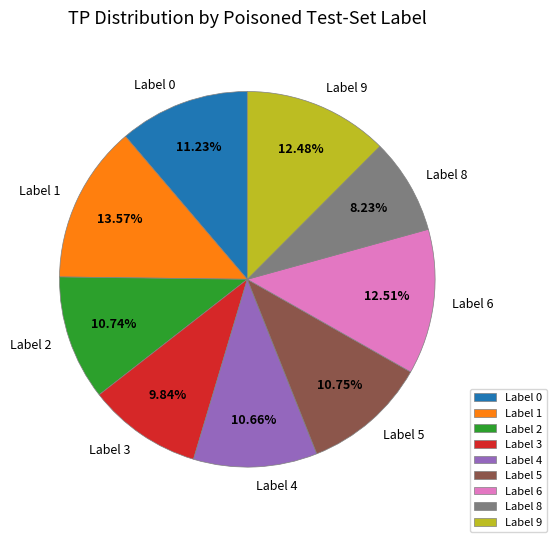

What is the ratio of the value at Label 3 to the value at Label 9?

0.8